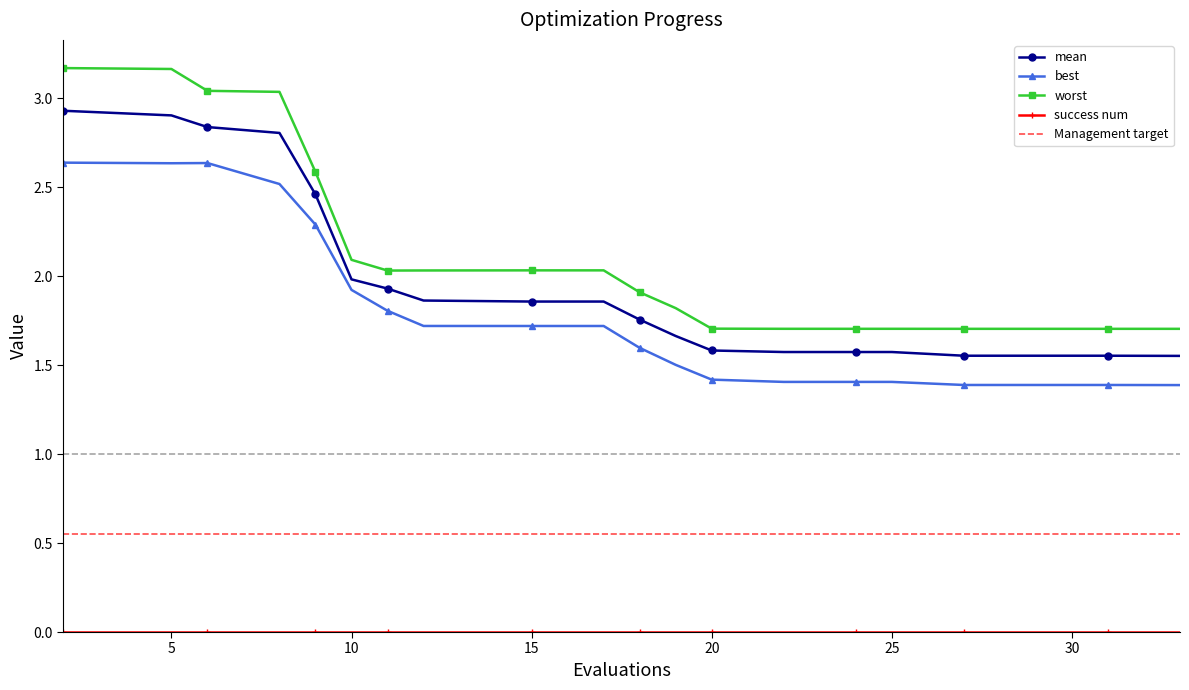

The mean series shows 1.1 at 15. True or false?

False